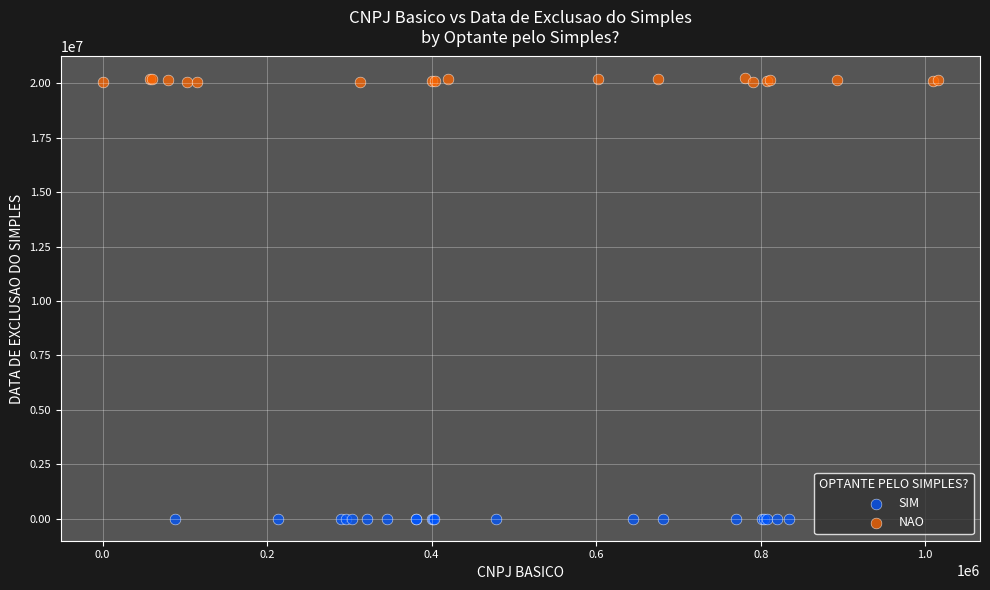

Which series contains the highest Y value?

NAO